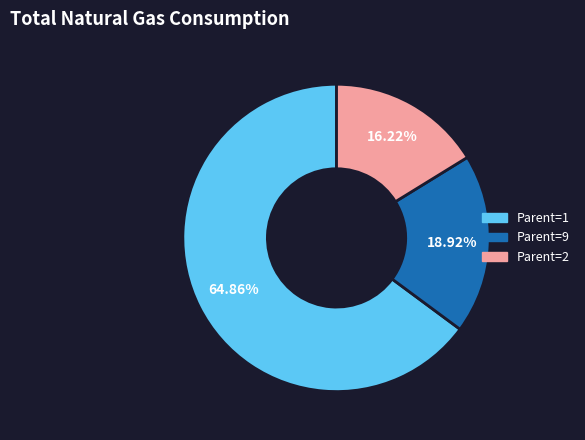

Is there a majority slice in this chart?

Yes